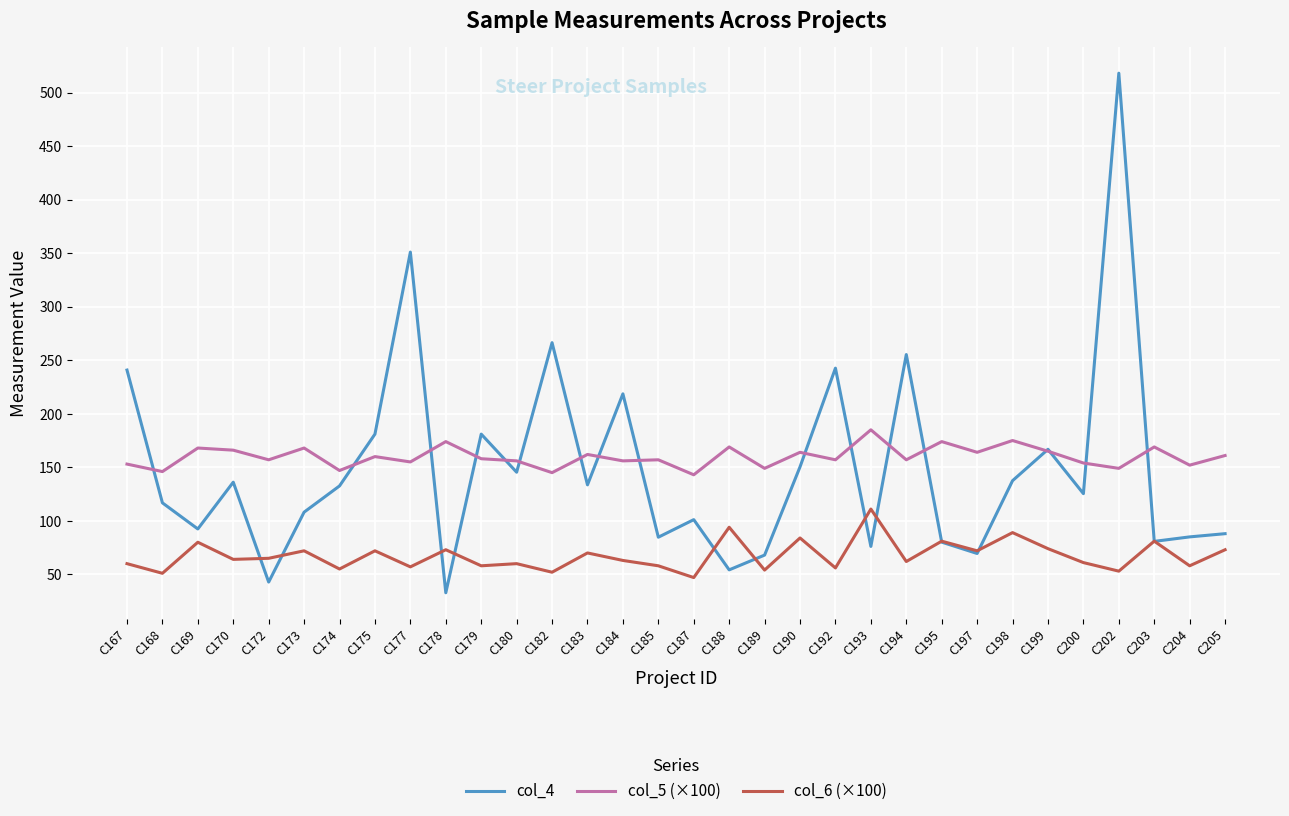

How many lines are shown in the chart?

3